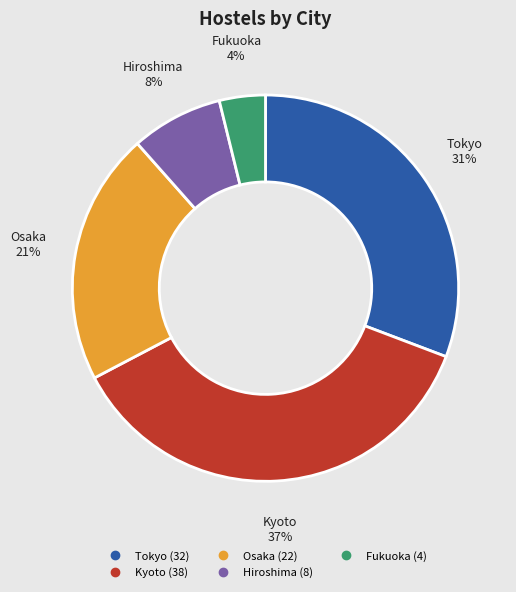

Which has a higher value, Hiroshima or Osaka?

Osaka